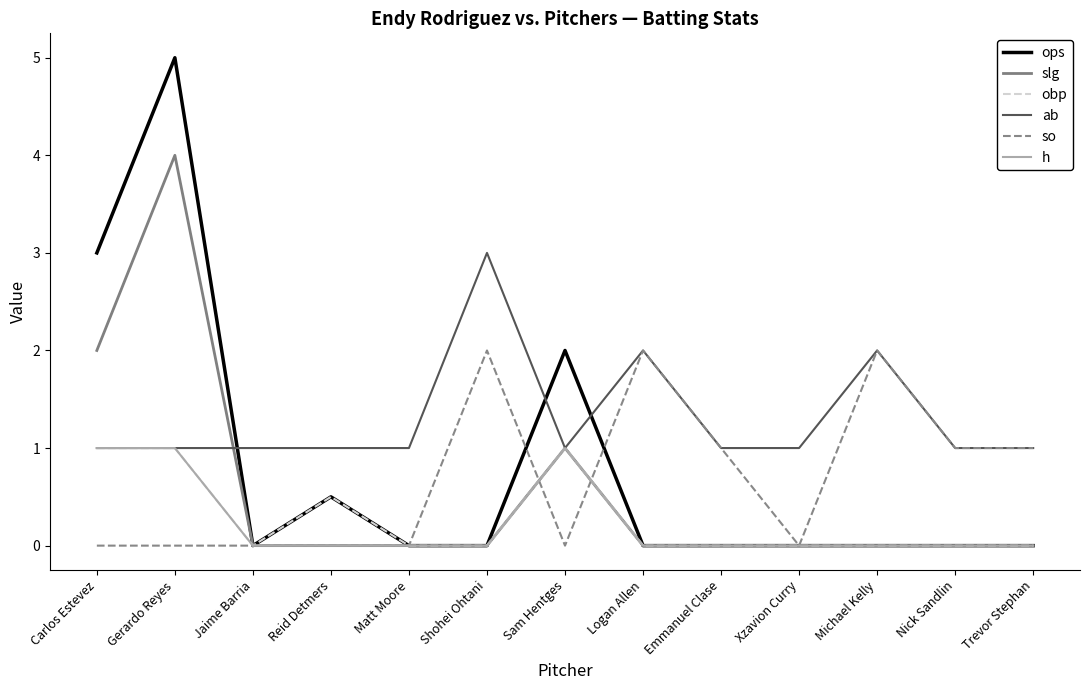

Which series ends up on top after the final intersection of so and slg?

so